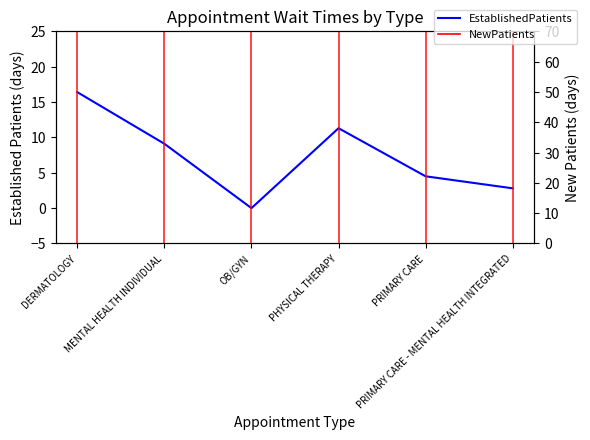

The chart shows a value of 0.0 at OB/GYN. True or false?

True